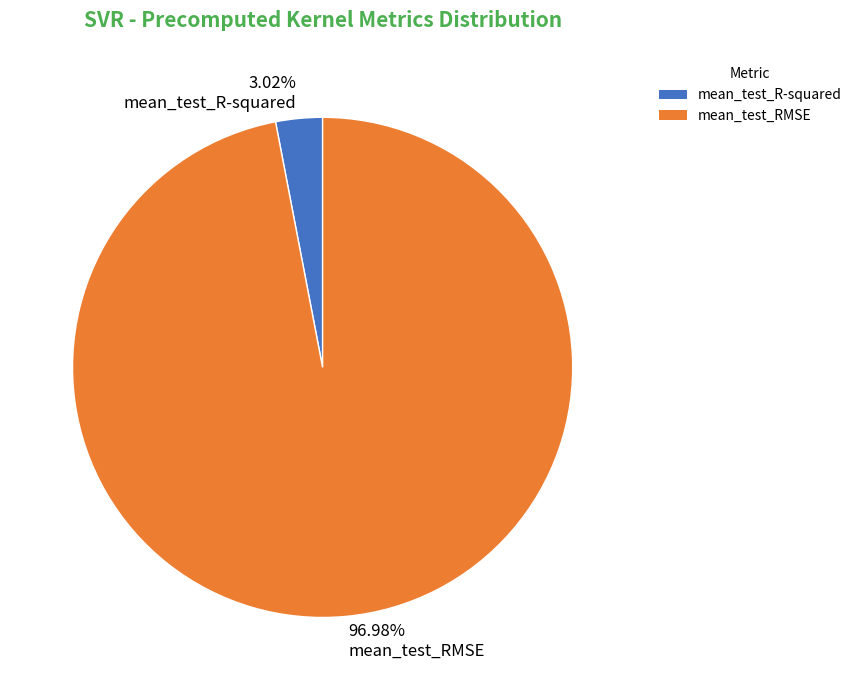

To the nearest percent, what is the difference between the largest and smallest slice percentages?

94%